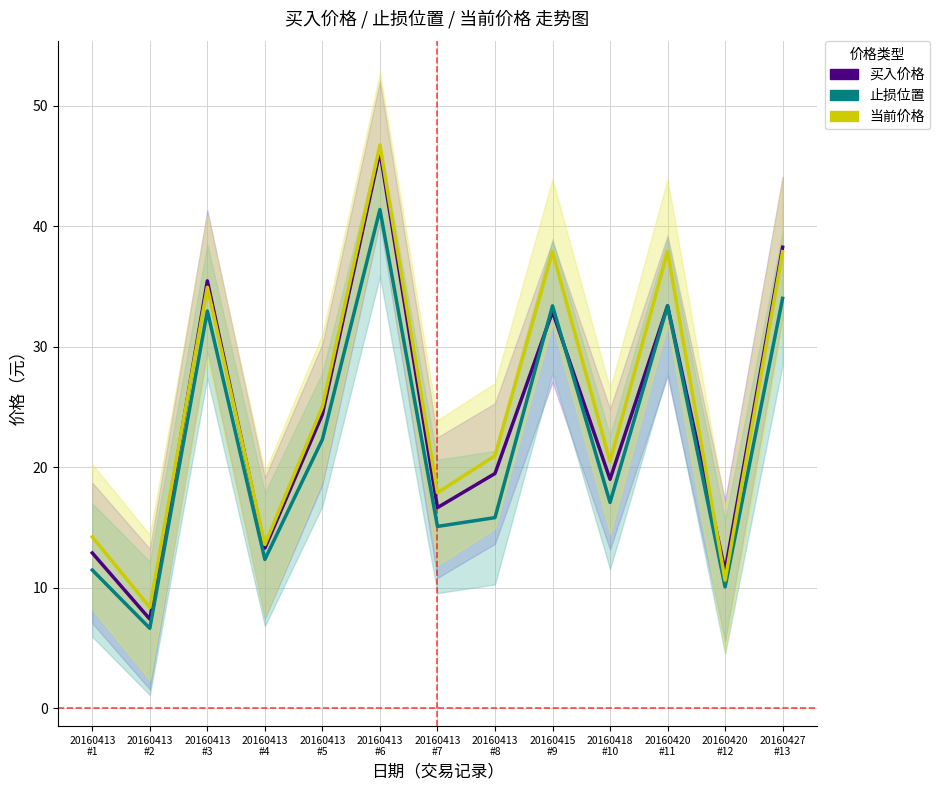

List the series in order of their overall mean, highest first.

当前价格, 买入价格, 止损位置